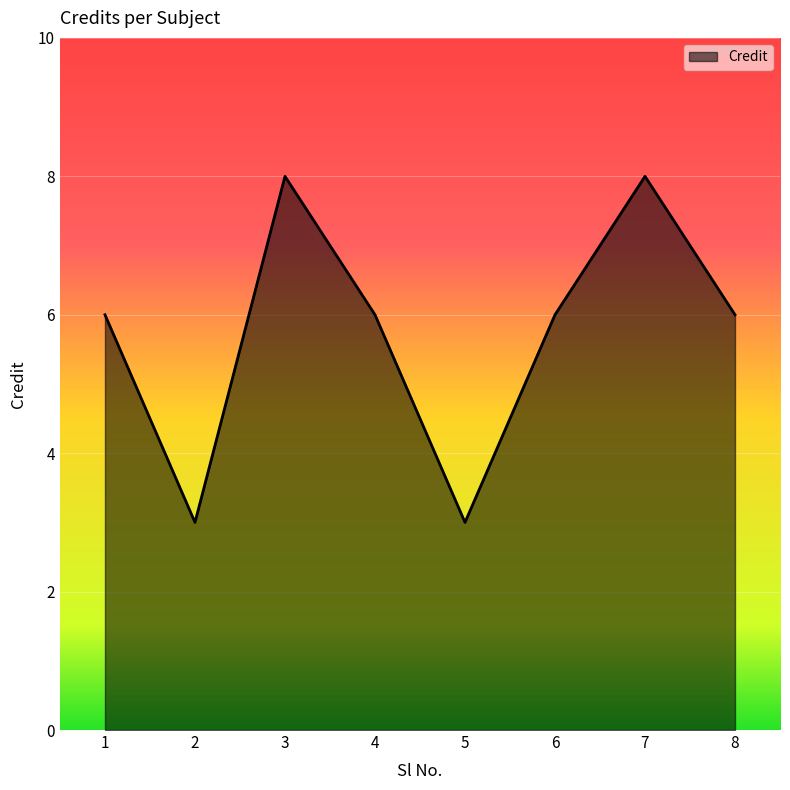

Read the value at 4.

6